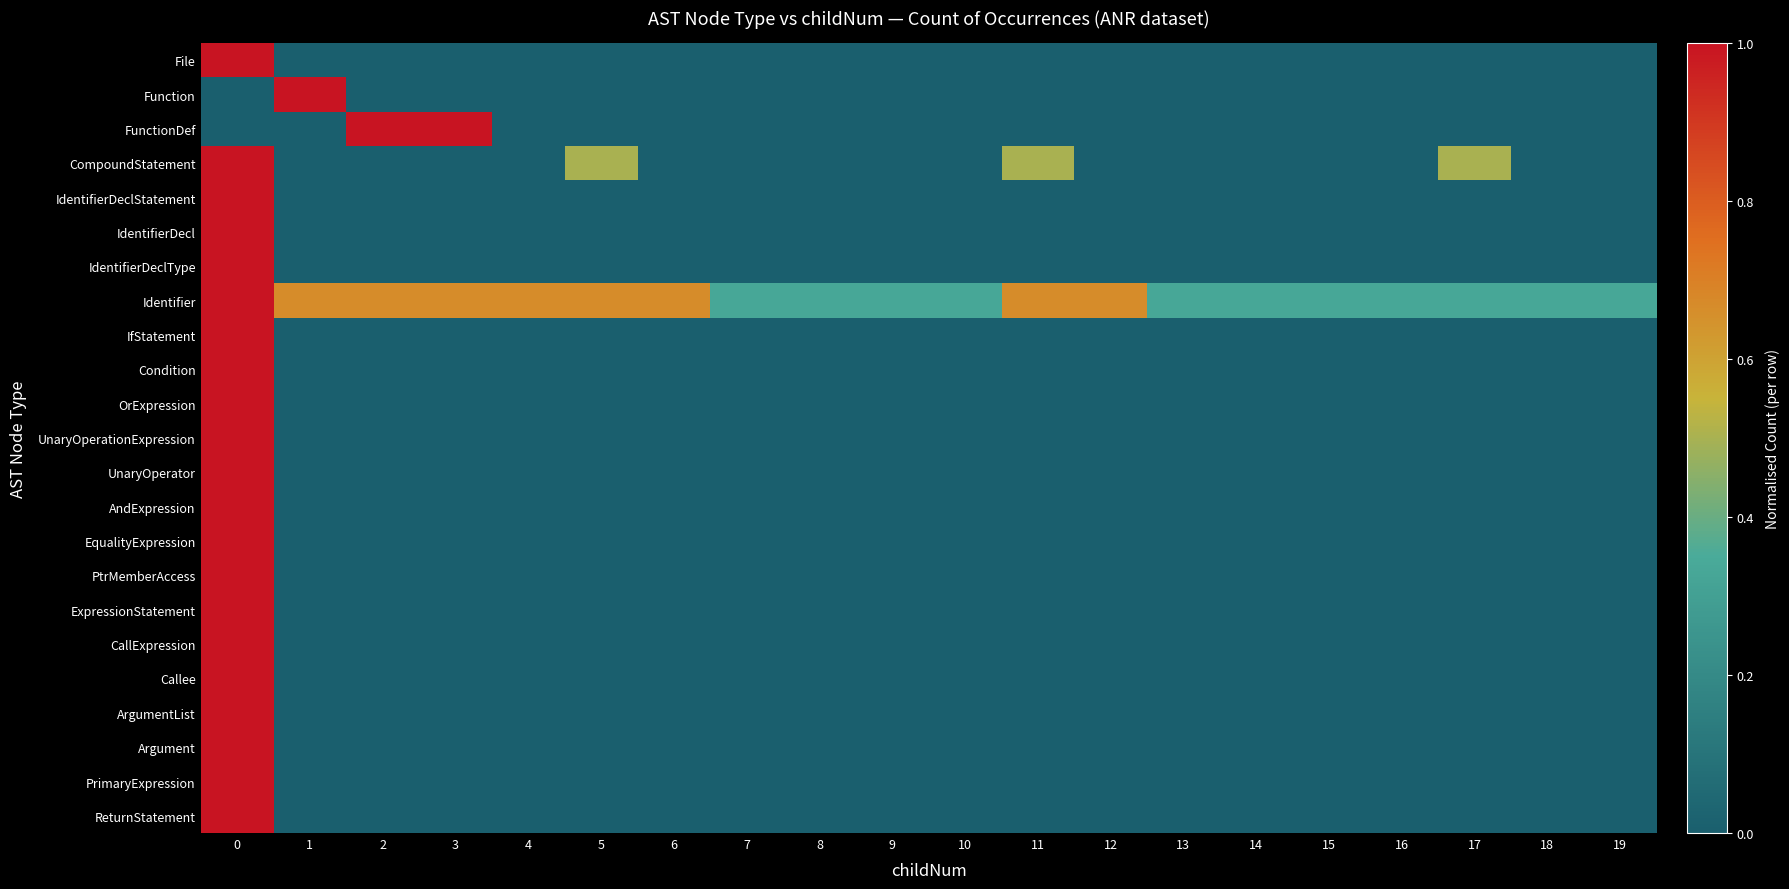

What is the total value across all series at 11?

1.2